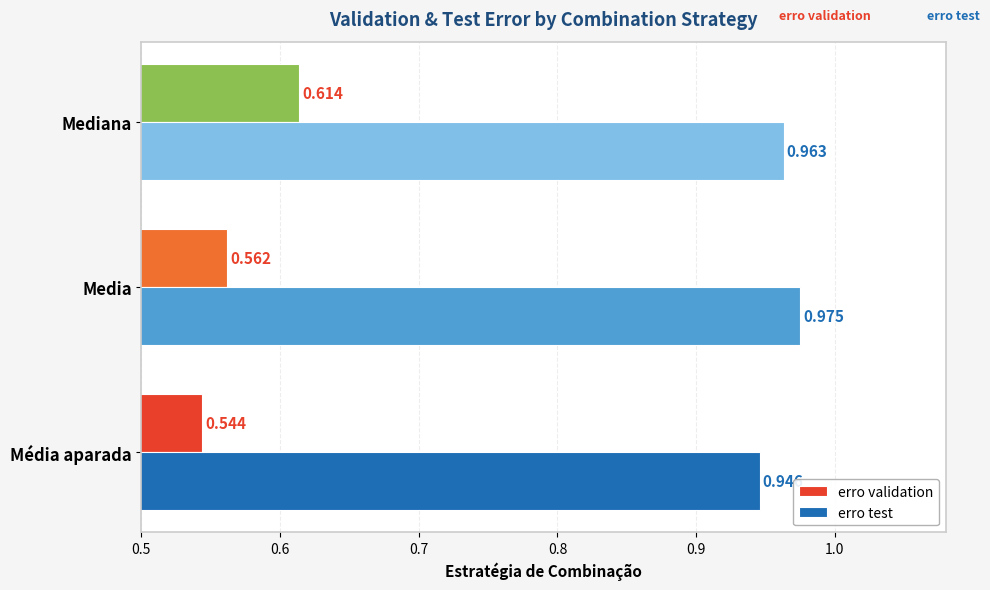

List the series in order of their peak value, highest first.

erro test, erro validation